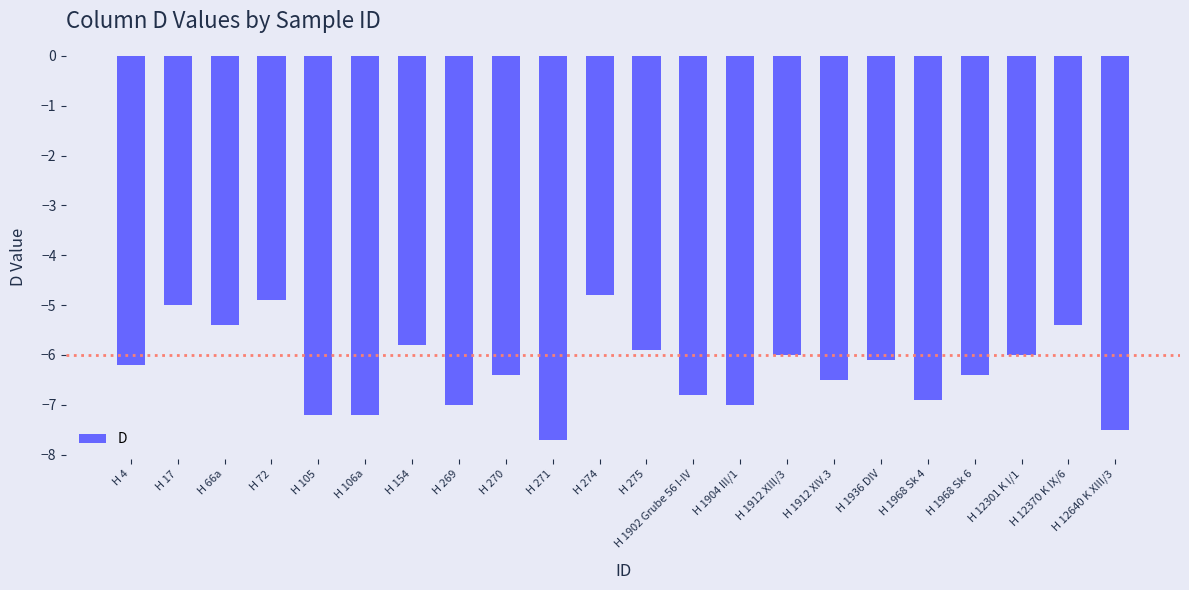

What is the approximate value at H 274?

-4.8